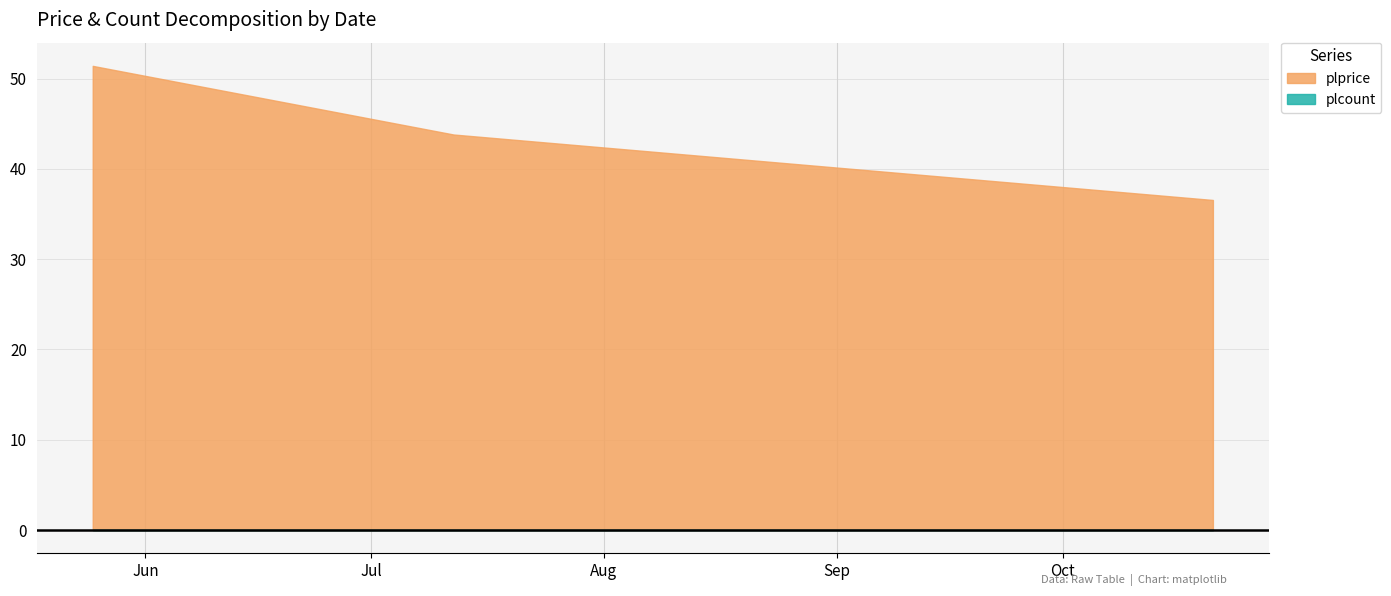

The chart shows a value of 11.1 at 2022-07-12. True or false?

False